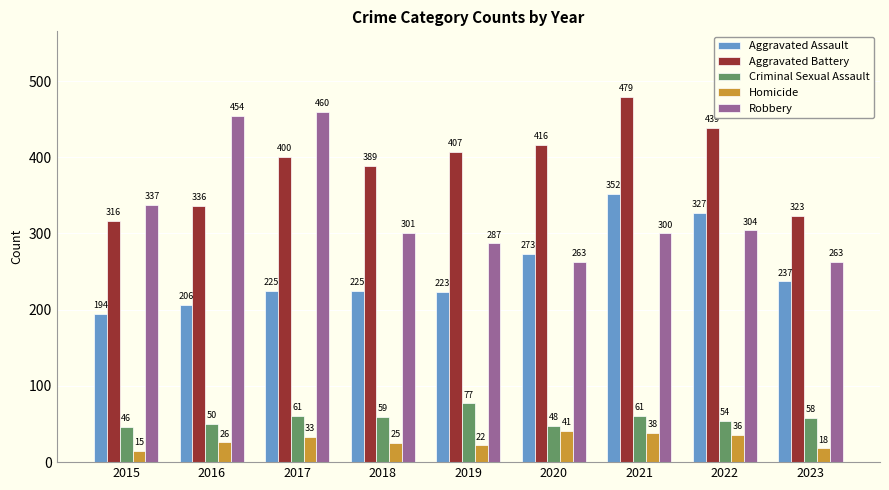

Reading left to right, extract all data points from this chart.

Aggravated Assault: 2015=194	2016=206	2017=225	2018=225	2019=223	2020=273	2021=352	2022=327	2023=237
Aggravated Battery: 2015=316	2016=336	2017=400	2018=389	2019=407	2020=416	2021=479	2022=439	2023=323
Criminal Sexual Assault: 2015=46	2016=50	2017=61	2018=59	2019=77	2020=48	2021=61	2022=54	2023=58
Homicide: 2015=15	2016=26	2017=33	2018=25	2019=22	2020=41	2021=38	2022=36	2023=18
Robbery: 2015=337	2016=454	2017=460	2018=301	2019=287	2020=263	2021=300	2022=304	2023=263